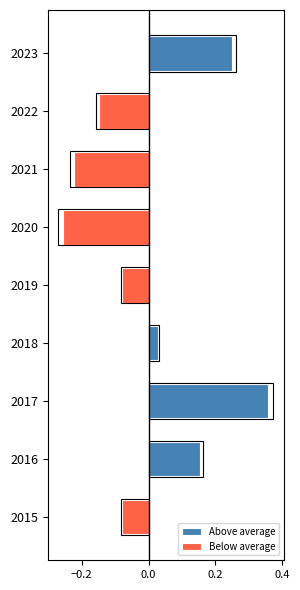

What is the difference between the maximum and second lowest values in the Above average series?

0.4